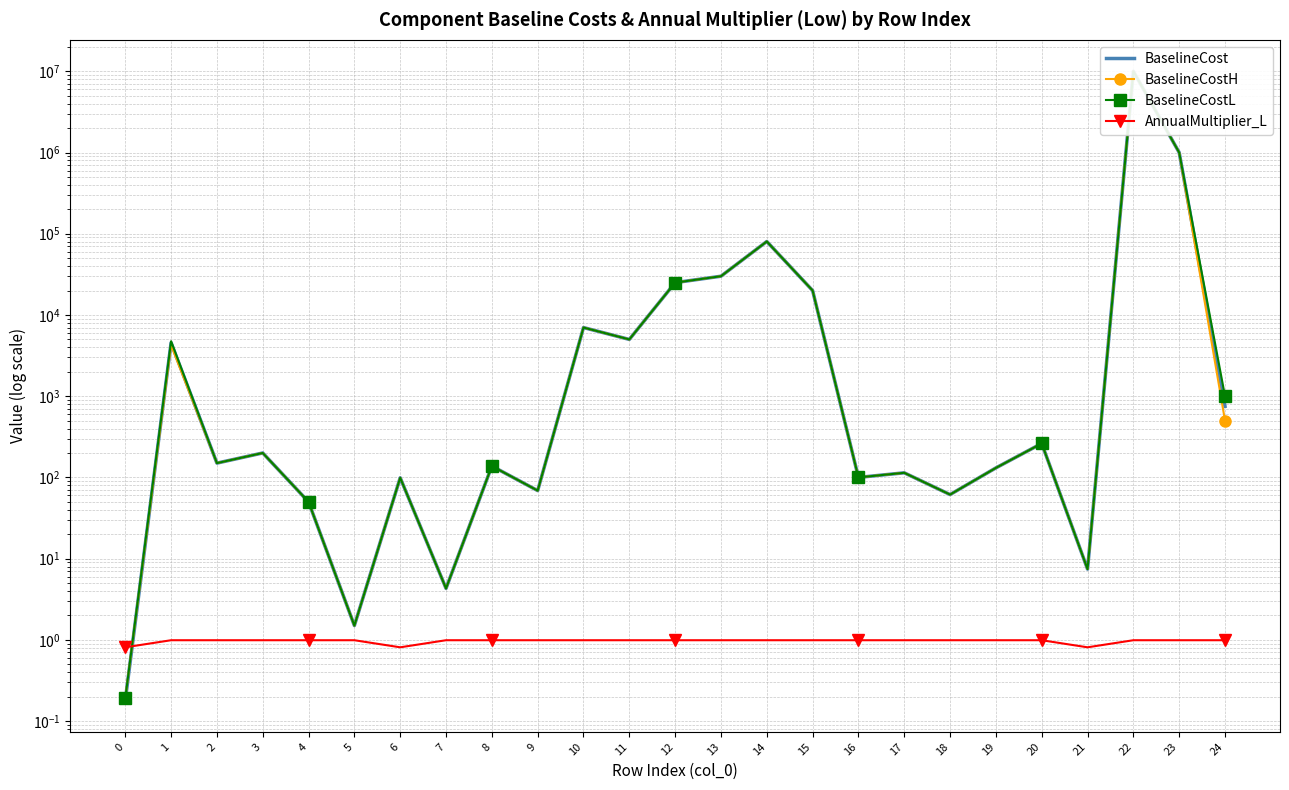

Reading right to left, extract all data points from this chart.

BaselineCost: 24=750.0	23=1000000.0	22=10000000.0	21=7.4	20=262.0	19=131.0	18=61.5	17=114.0	16=100.0	15=20000.0	14=80300.0	13=30000.0	12=25000.0	11=5000.0	10=7000.0	9=68.8	8=138.0	7=4.3	6=99.0	5=1.5	4=50.0	3=200.0	2=150.0	1=4551.0	0=0.2
BaselineCostH: 24=500.0	23=1000000.0	22=10000000.0	21=7.4	20=262.0	19=131.0	18=61.5	17=114.0	16=100.0	15=20000.0	14=80300.0	13=30000.0	12=25000.0	11=5000.0	10=7000.0	9=68.8	8=138.0	7=4.3	6=99.0	5=1.5	4=50.0	3=200.0	2=150.0	1=4250.0	0=0.2
BaselineCostL: 24=1000.0	23=1000000.0	22=10000000.0	21=7.4	20=262.0	19=131.0	18=61.5	17=114.0	16=100.0	15=20000.0	14=80300.0	13=30000.0	12=25000.0	11=5000.0	10=7000.0	9=68.8	8=138.0	7=4.3	6=99.0	5=1.5	4=50.0	3=200.0	2=150.0	1=4750.0	0=0.2
AnnualMultiplier_L: 24=1.0	23=1.0	22=1.0	21=0.8	20=1.0	19=1.0	18=1.0	17=1.0	16=1.0	15=1.0	14=1.0	13=1.0	12=1.0	11=1.0	10=1.0	9=1.0	8=1.0	7=1.0	6=0.8	5=1.0	4=1.0	3=1.0	2=1.0	1=1.0	0=0.8